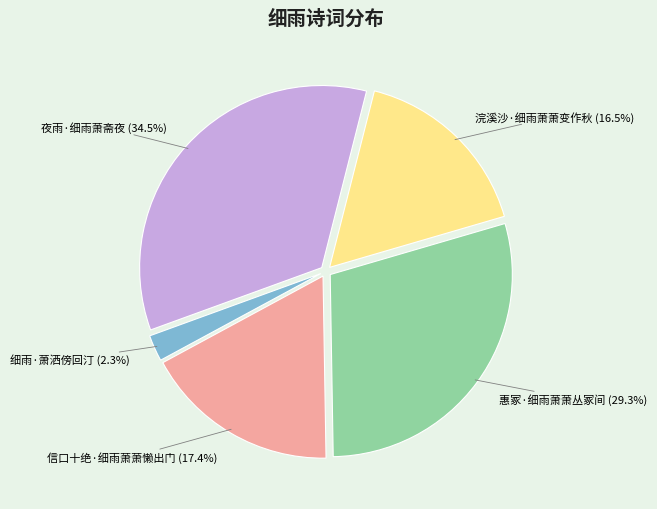

Is there any slice that represents more than half of the pie?

No